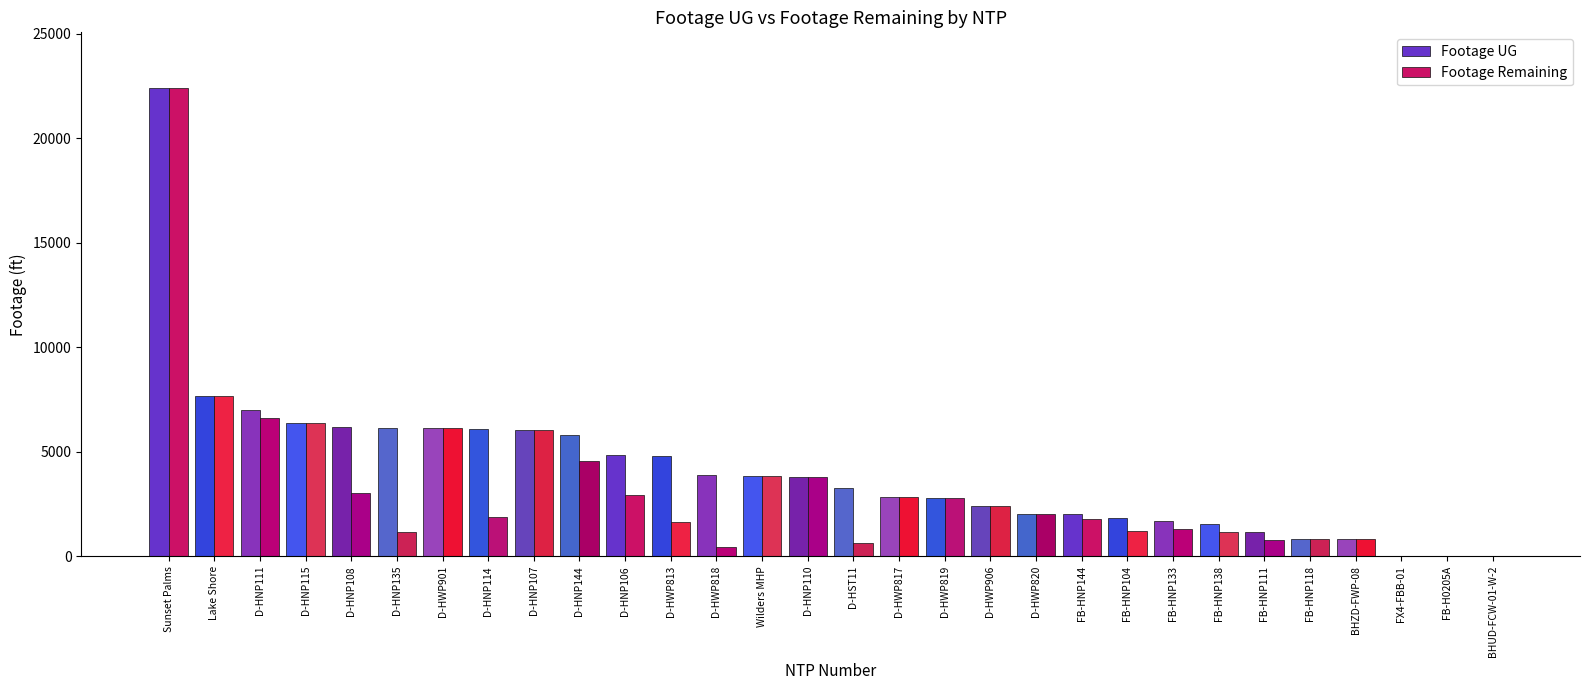

Where does the Footage Remaining series first go above 2027?

Sunset Palms